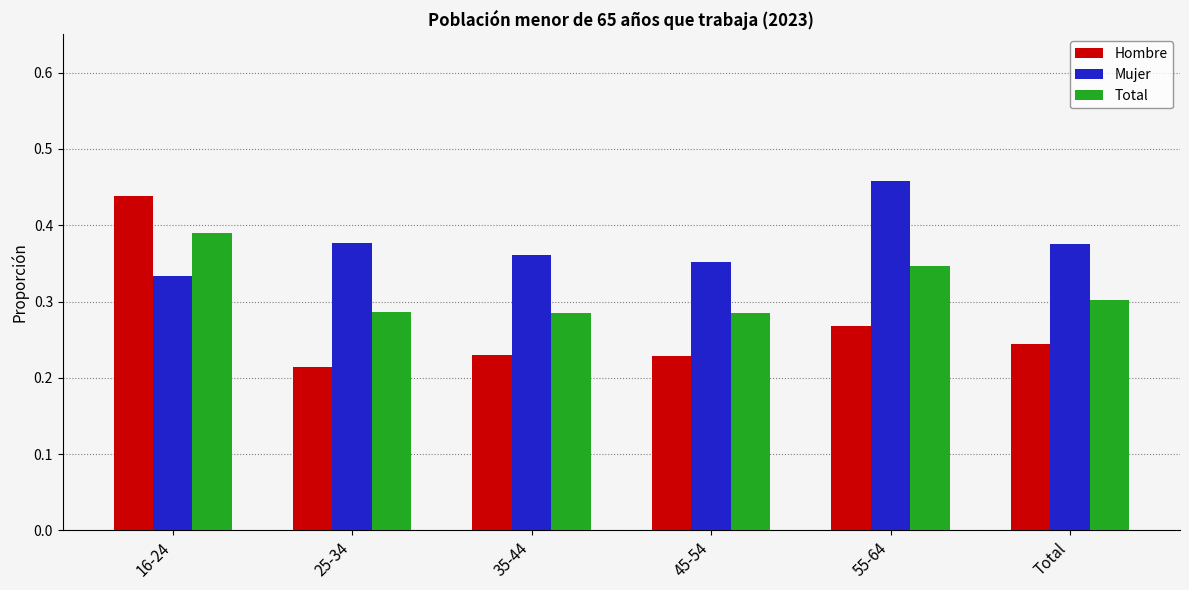

What is the spread (max minus min) of values at 16-24?

0.1